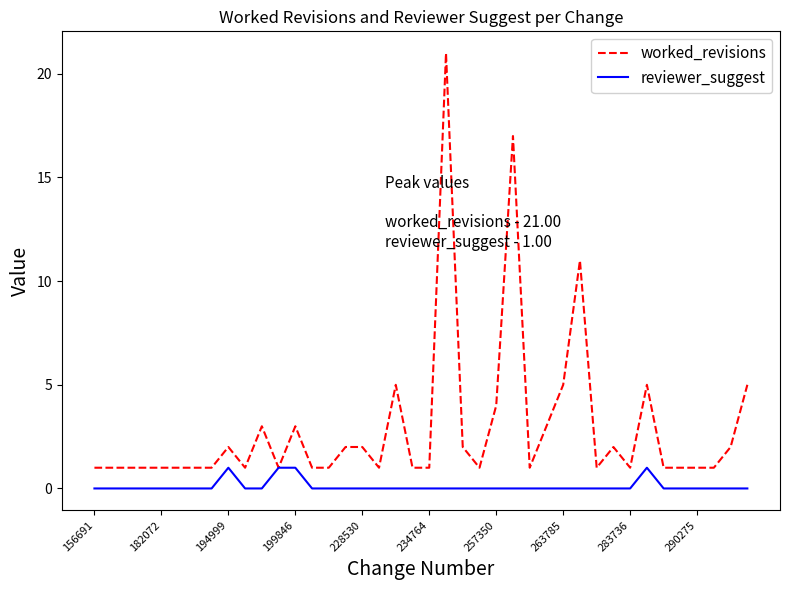

What is the greatest value displayed?

21